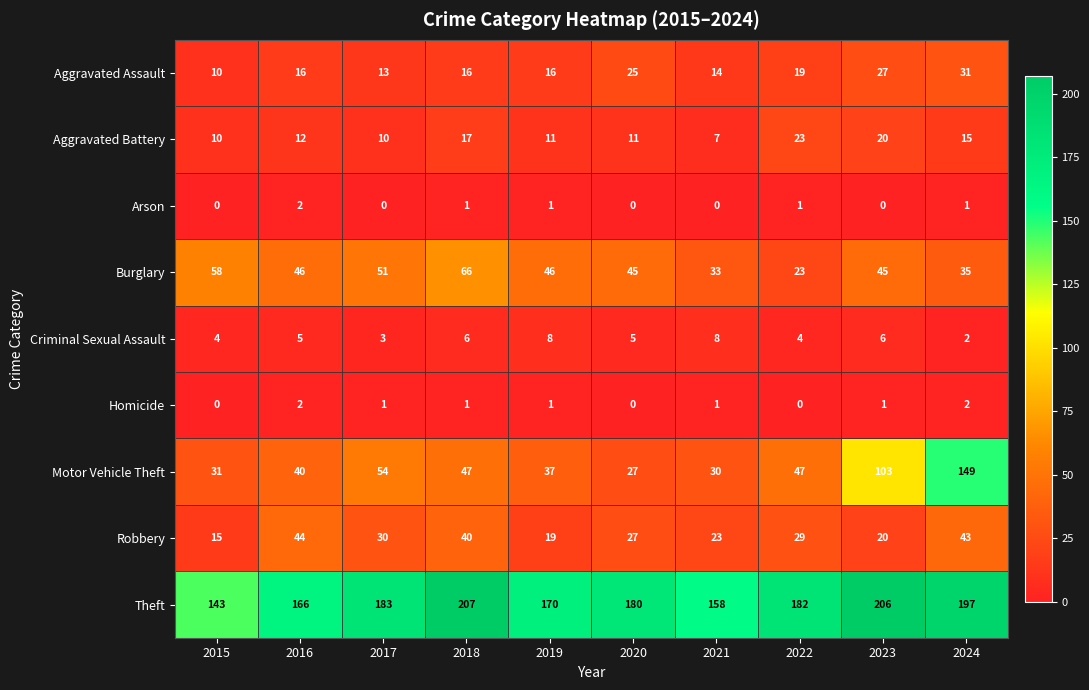

Where does the Robbery series first go above 29?

2016